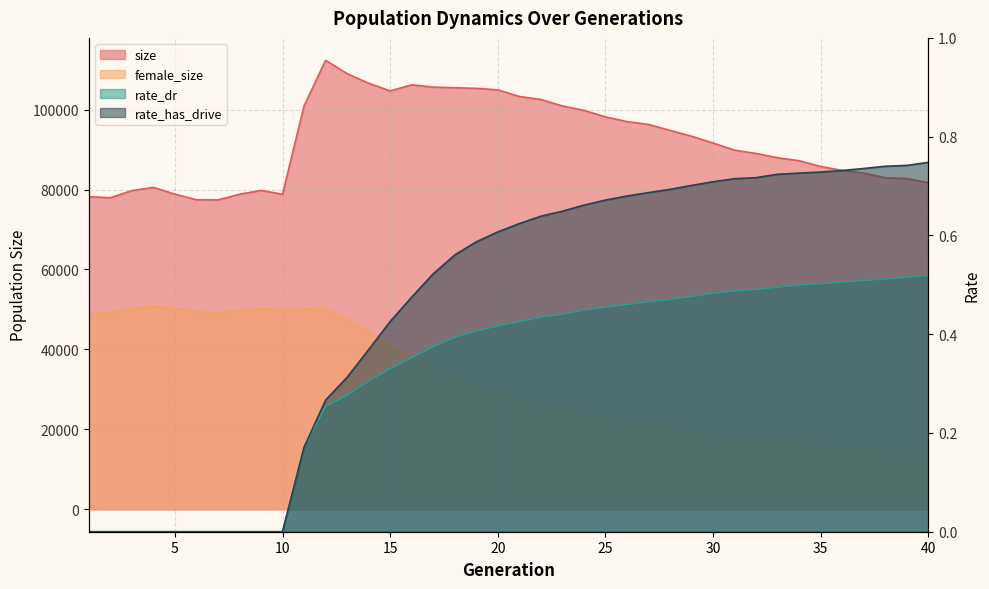

At which category is the sum across all series the highest?

12